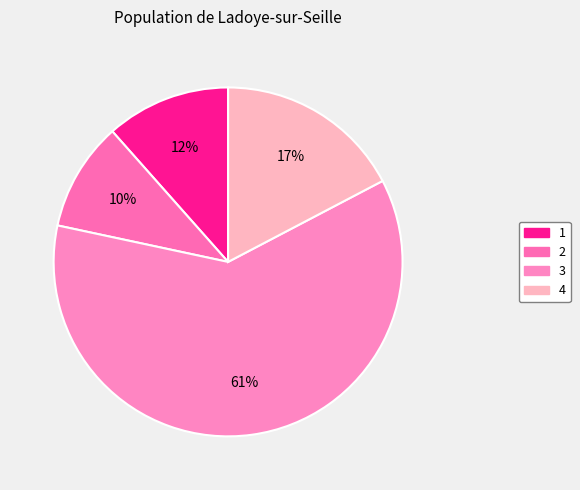

How many slices are in this pie chart?

4